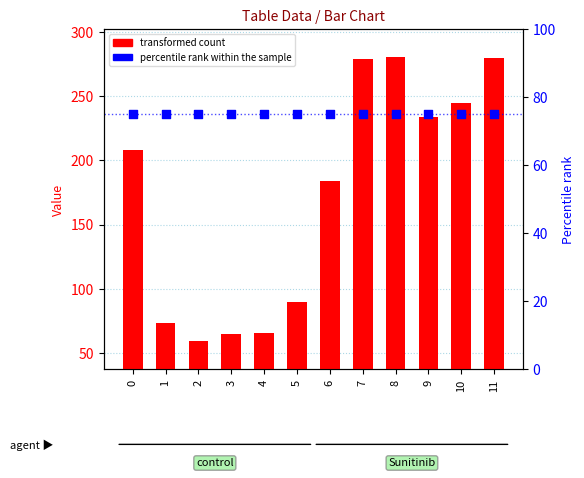

Which series has the widest spread of Y values?

transformed count